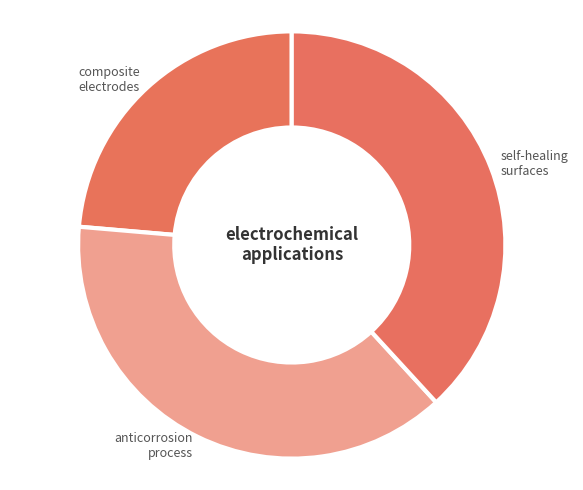

Which slice is the smallest?

composite electrodes